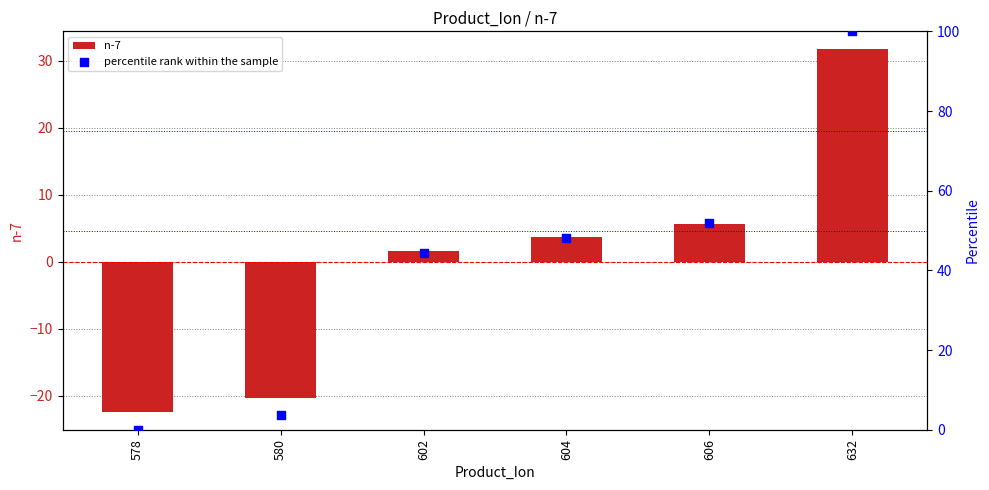

What is the total value across all series at 632?

131.7